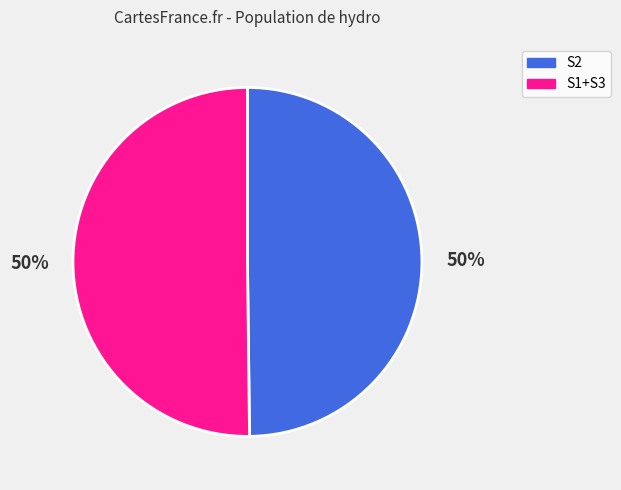

To the nearest percent, what is the average slice percentage?

50%